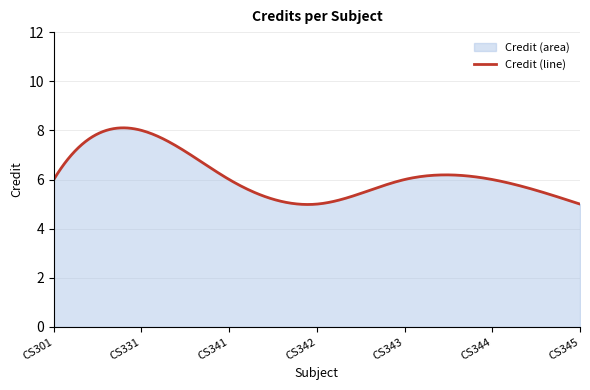

True or false: there are more than 1 points higher than both neighbors.

True